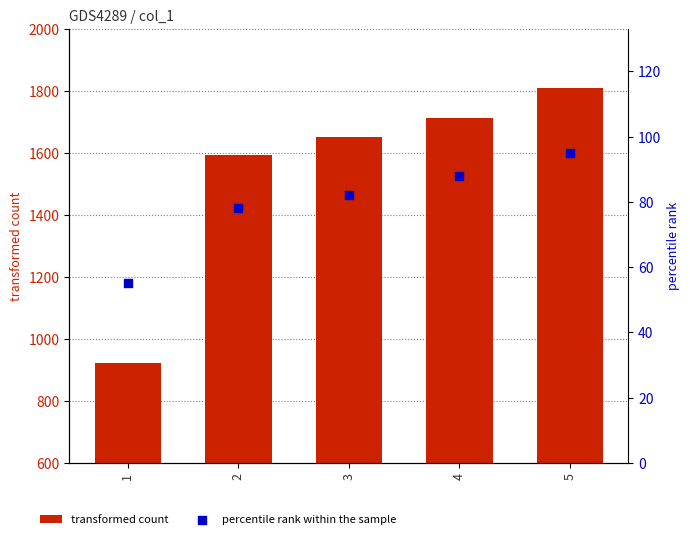

Which series reaches the maximum Y coordinate?

transformed count